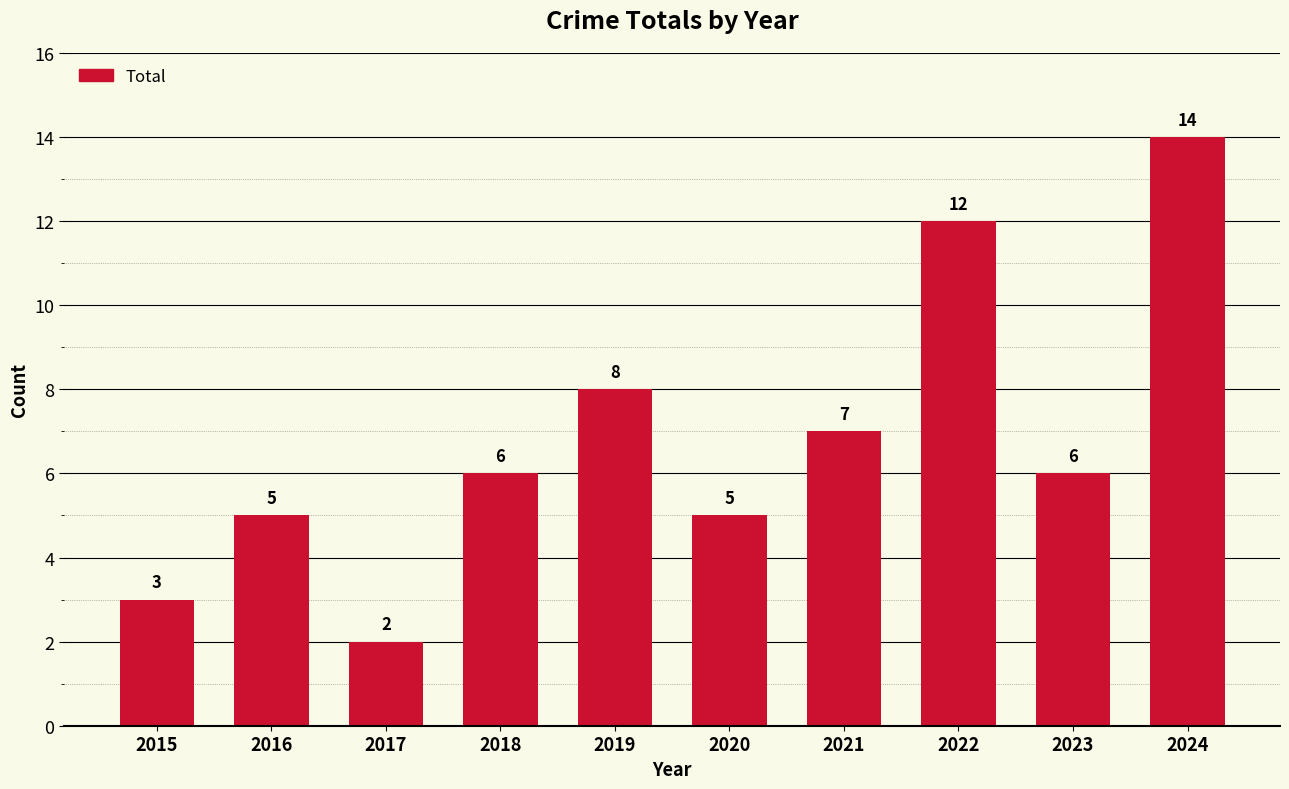

At which label is the value closest to 8?

2019